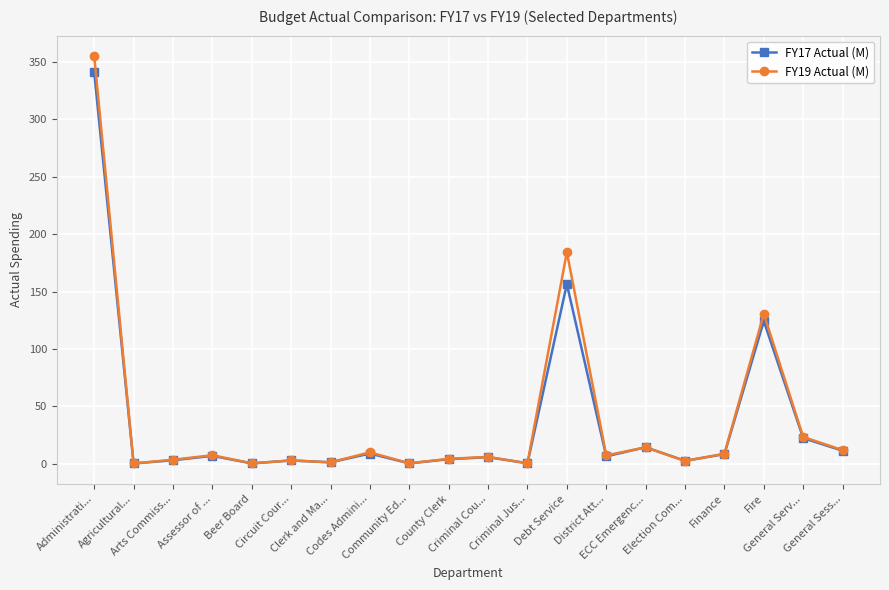

True or false: FY17 Actual (M) has more than 1 interior local peaks.

True